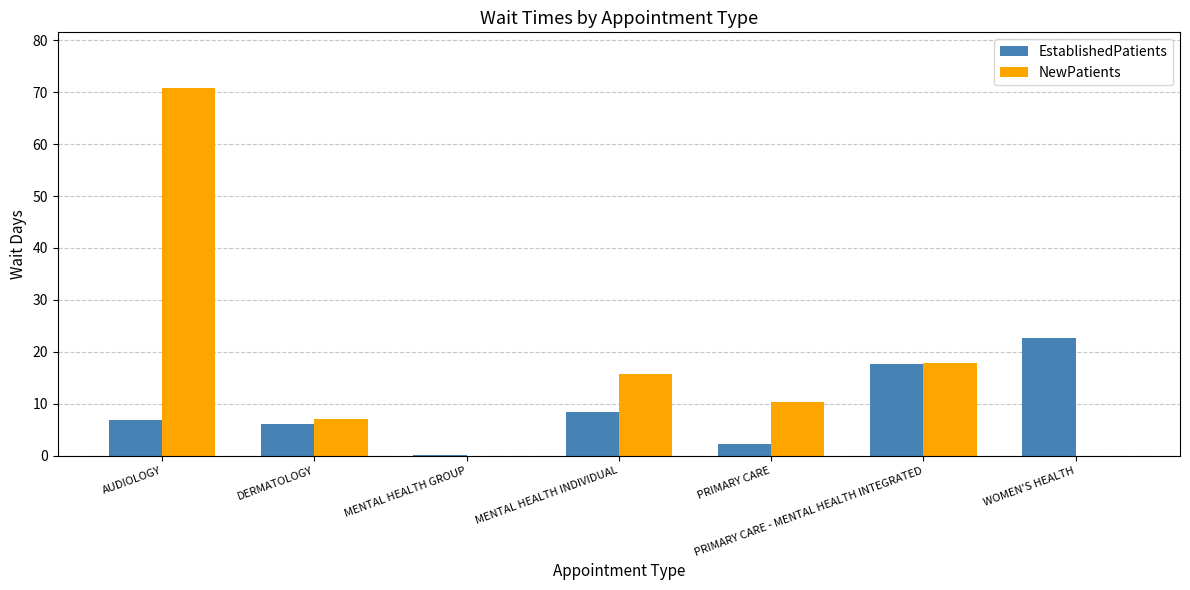

What is the approximate value of EstablishedPatients at PRIMARY CARE?

2.2